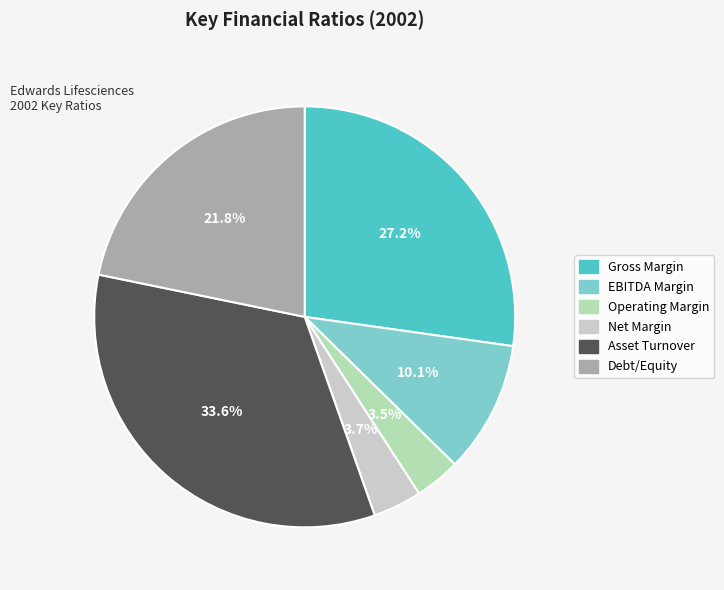

What is the total percentage of EBITDA Margin and Debt/Equity?

31.9%